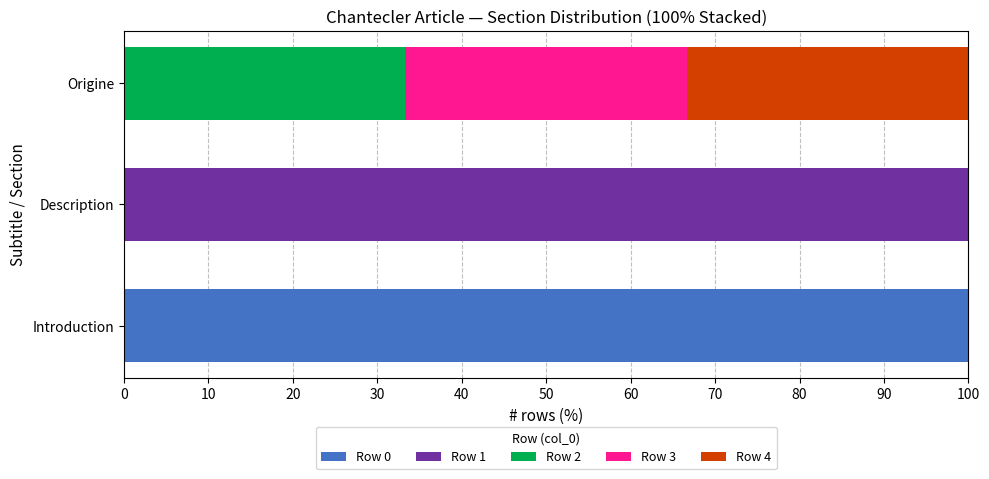

How many Row 0 values are between 0 and 100?

3